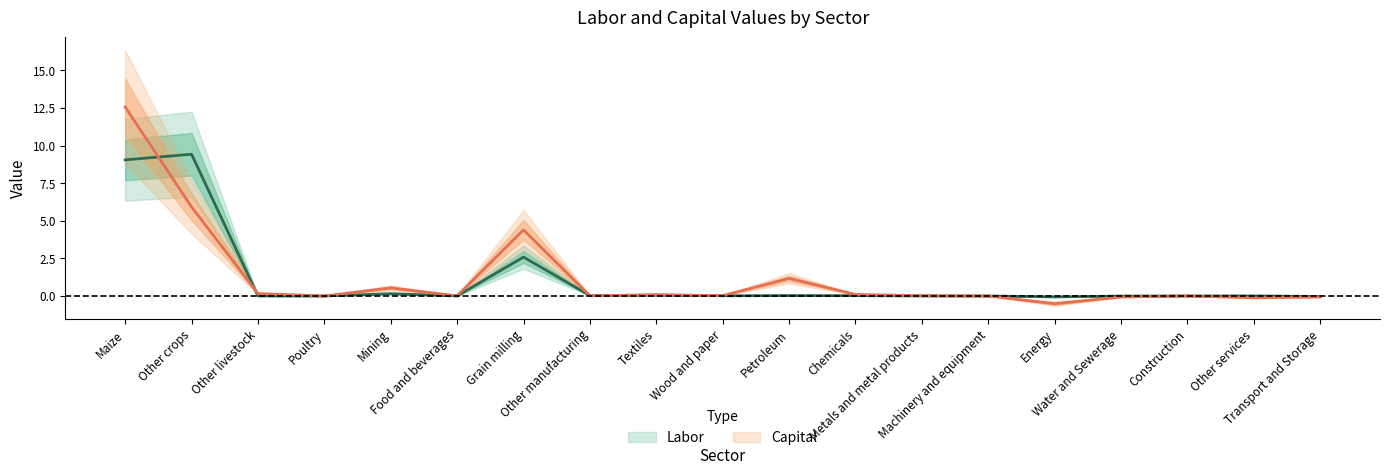

Rank the categories by Labor value from highest to lowest.

Other crops, Maize, Grain milling, Mining, Textiles, Other manufacturing, Petroleum, Chemicals, Wood and paper, Other services, Metals and metal products, Other livestock, Food and beverages, Construction, Poultry, Machinery and equipment, Water and Sewerage, Transport and Storage, Energy